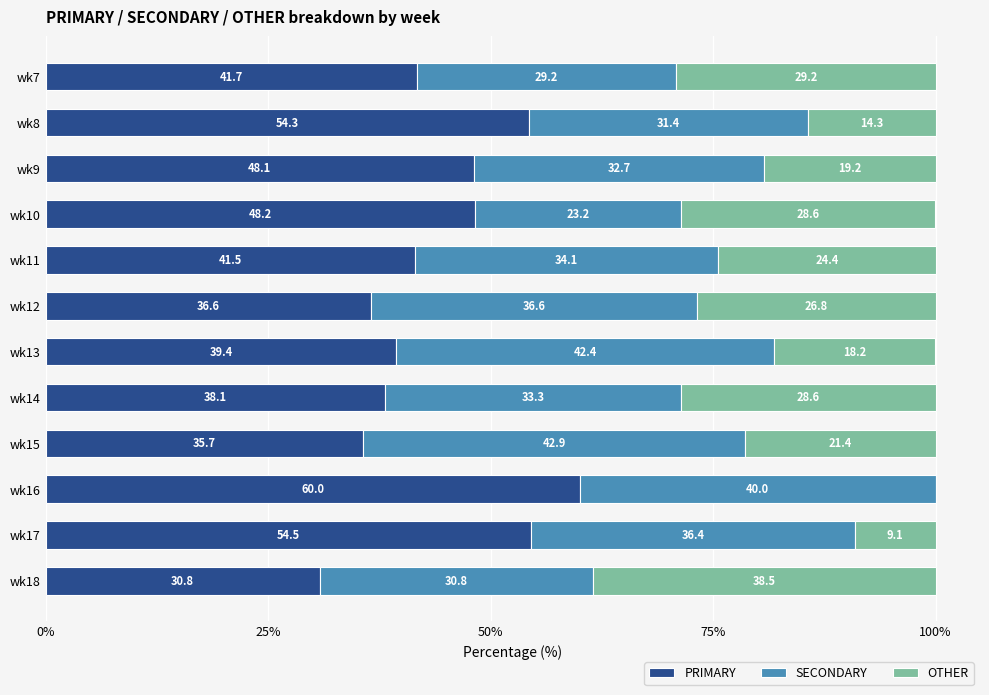

What is the total value across all series at wk8?

100.0